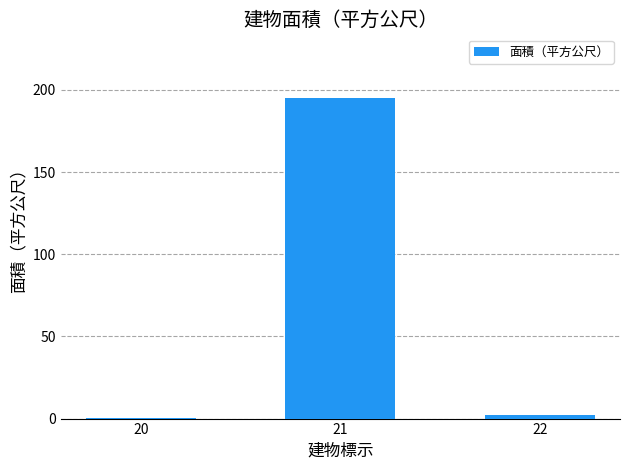

Which label corresponds to the largest value in the chart?

21